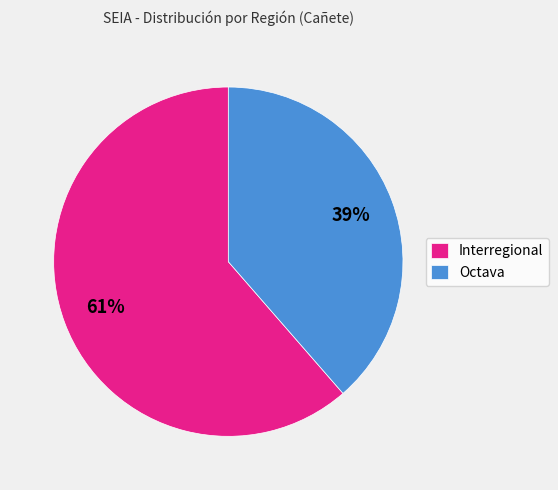

Rank the categories by value from highest to lowest.

Interregional, Octava